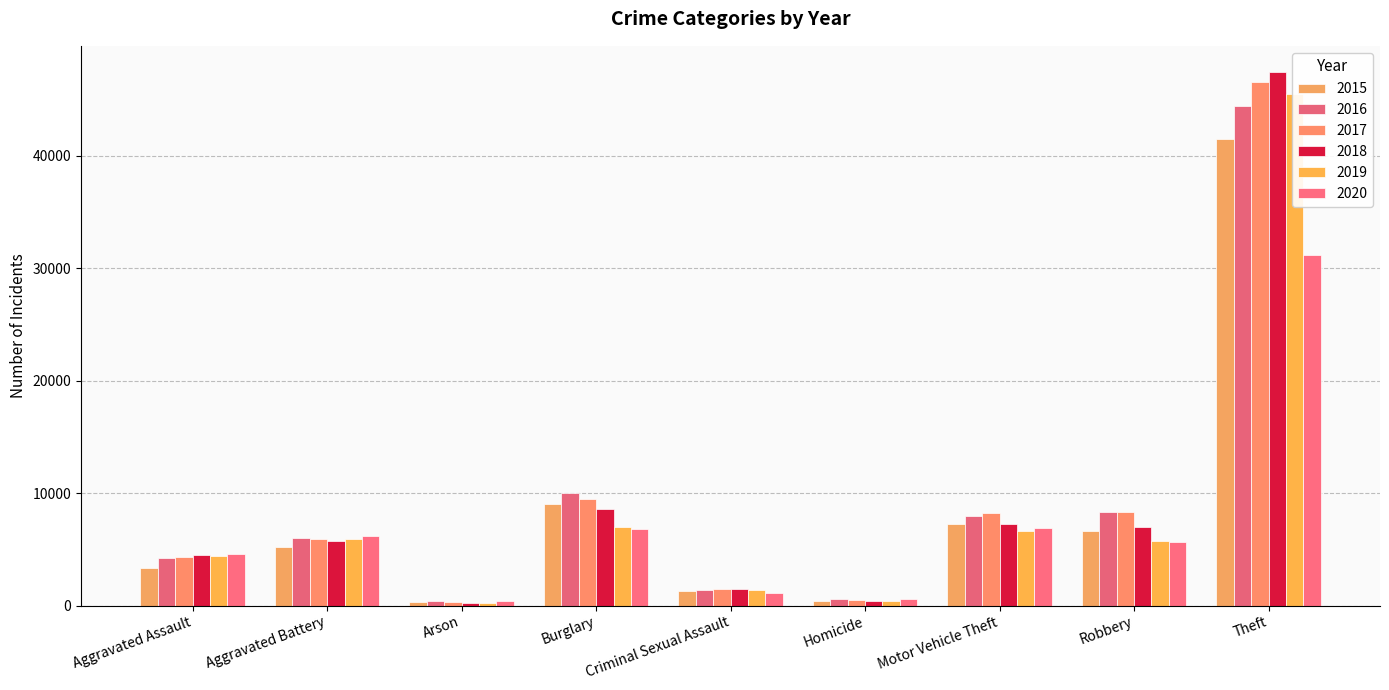

What is the sum of the 2019 values at Criminal Sexual Assault and Burglary?

8358